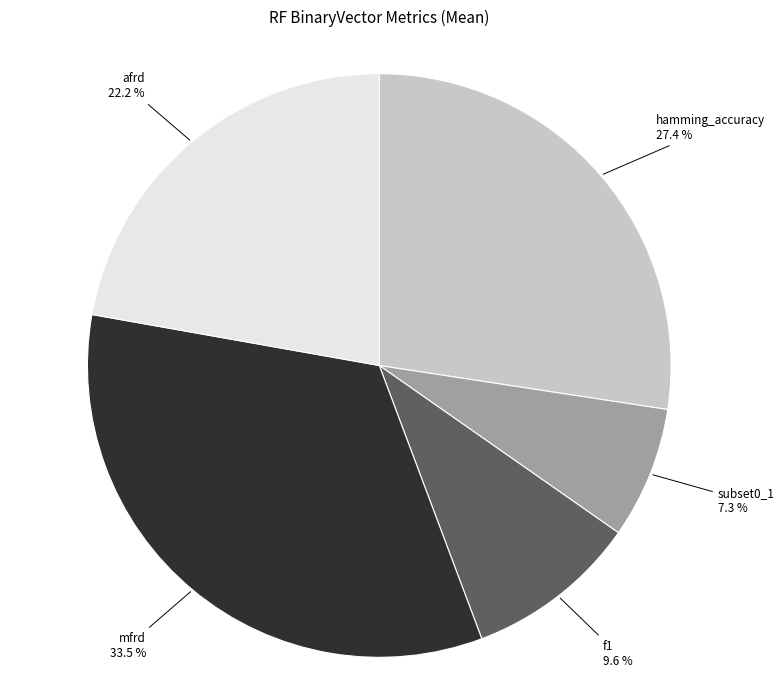

Is there a majority slice in this chart?

No